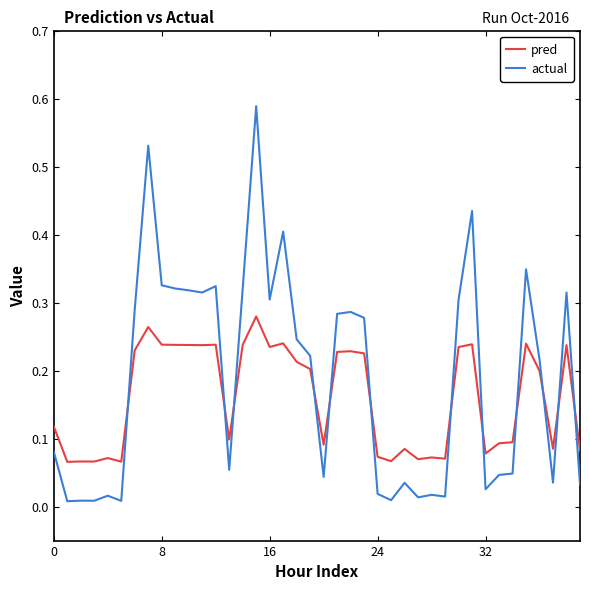

Which series has the widest spread of values?

actual